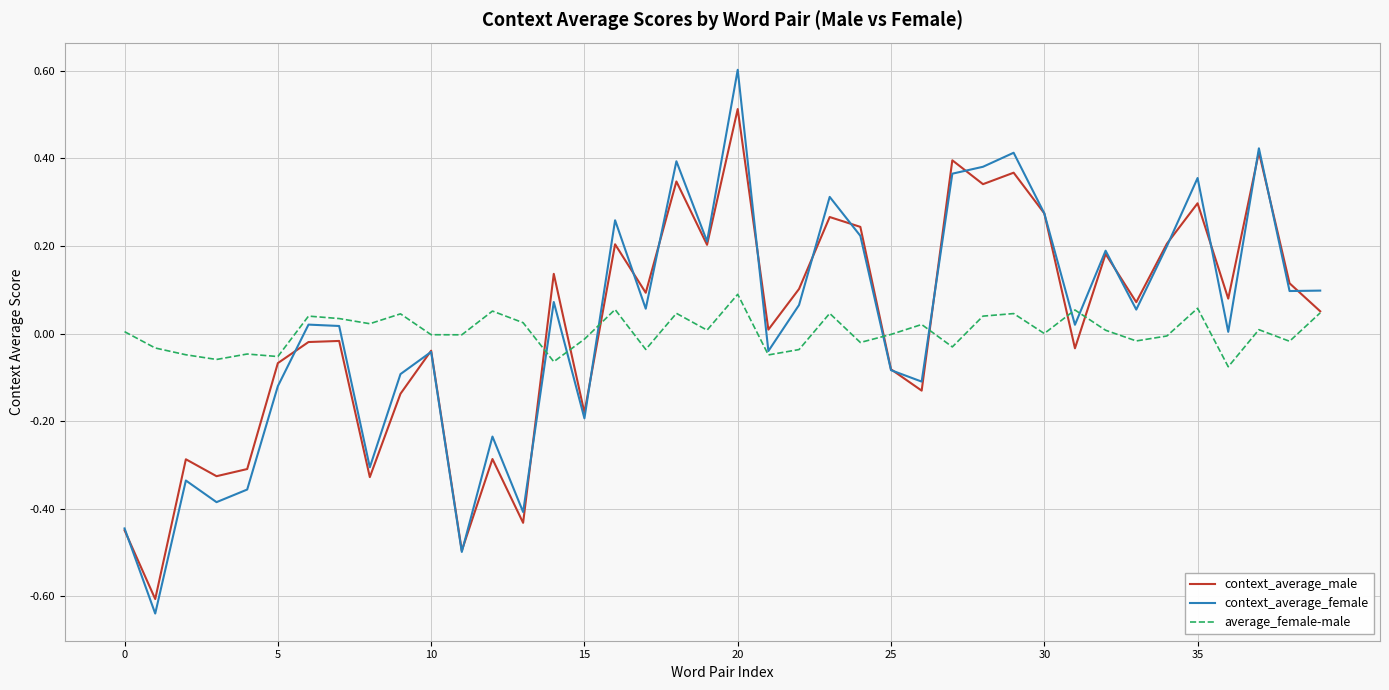

Rank the series by their maximum value, from highest to lowest.

context_average_female, context_average_male, average_female-male